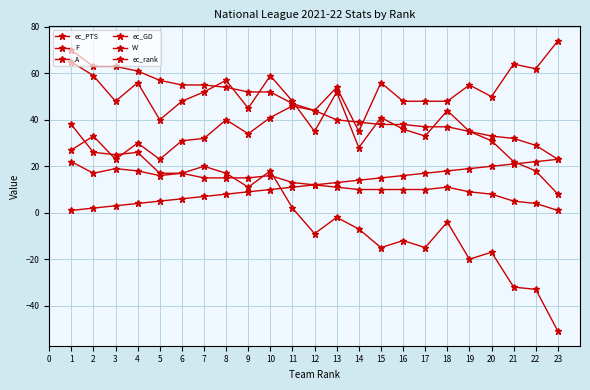

The value of A at 16 is 13. True or false?

False